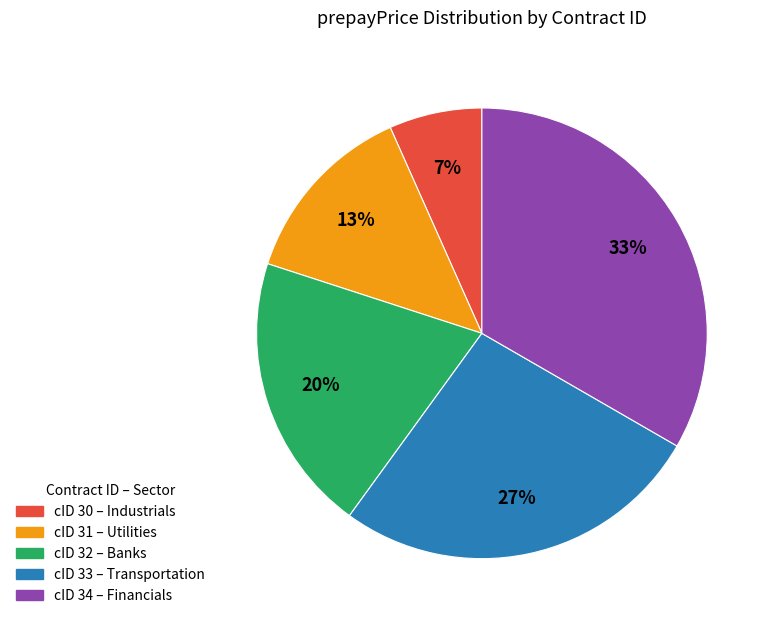

Does any single category account for the majority?

No